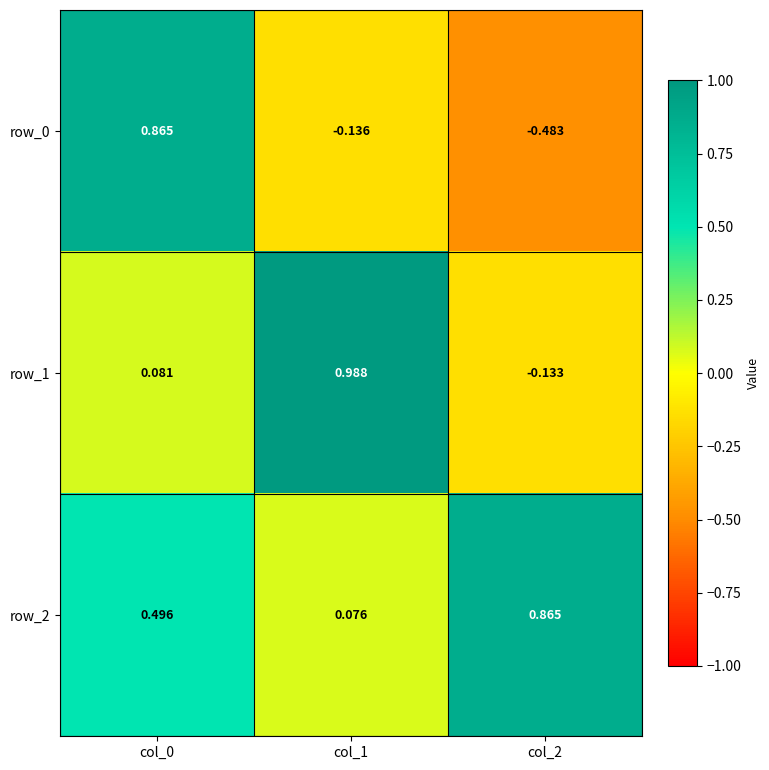

Is the value of row_2 at col_2 greater than the value of row_0 at col_1?

Yes